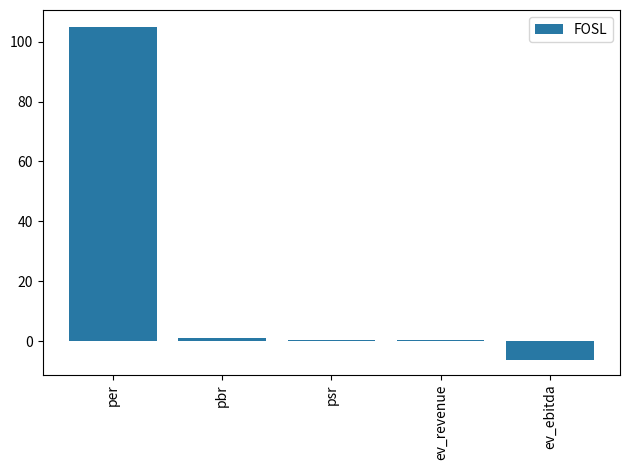

Read the value at per.

105.0